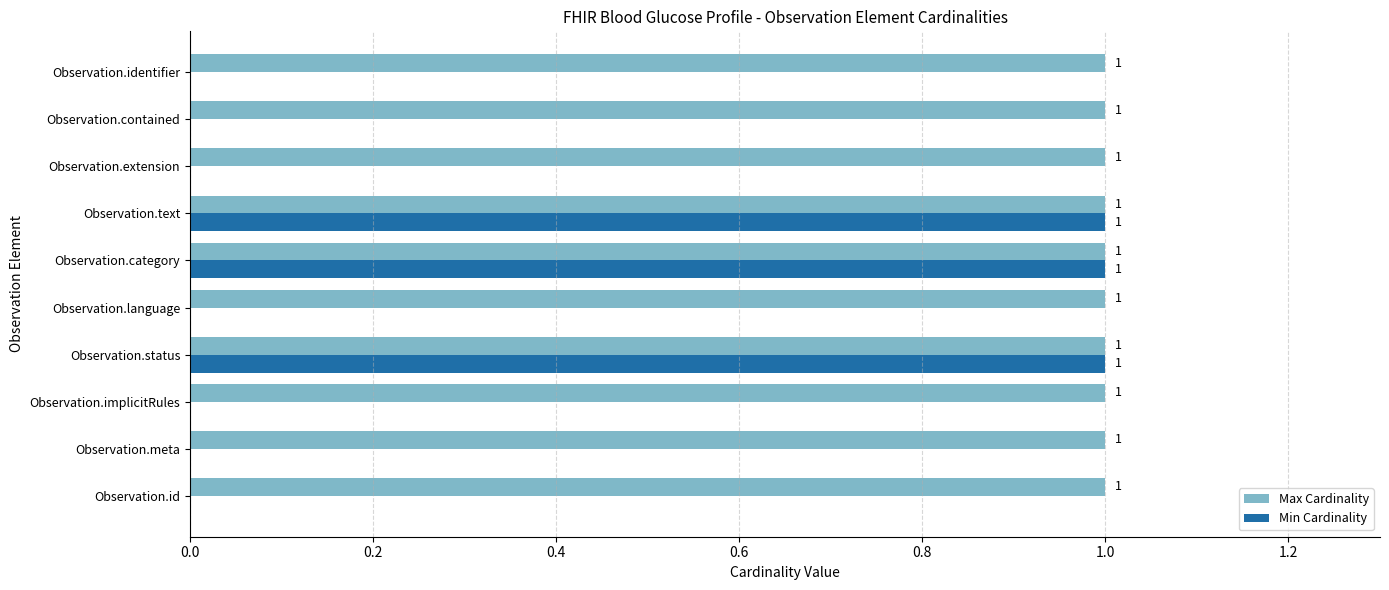

Which series changed the most between Observation.status and Observation.language?

Min Cardinality